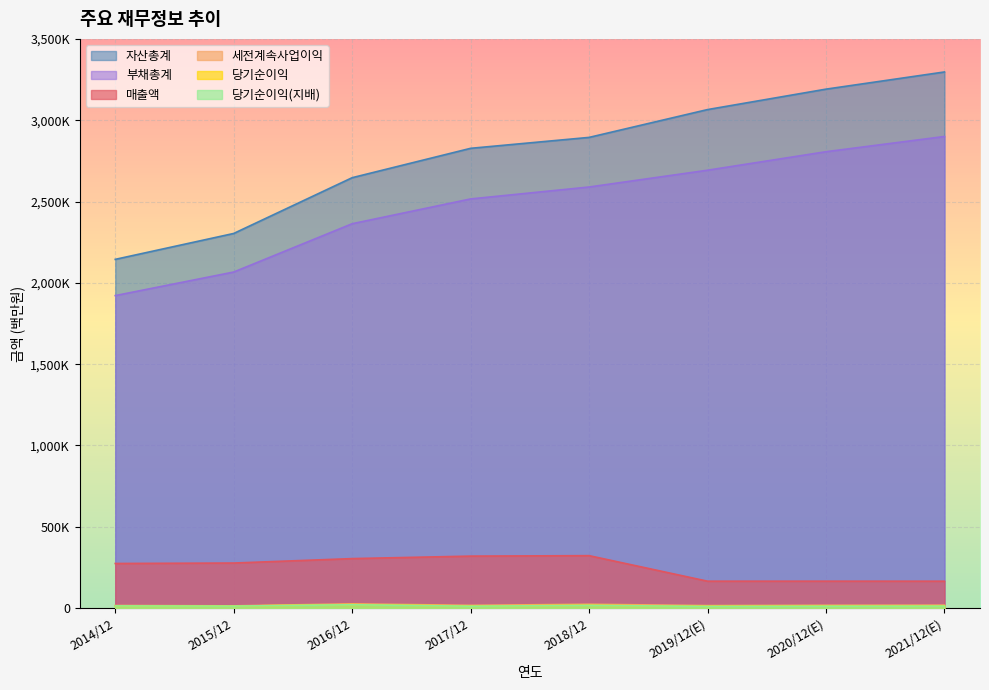

Which category has the highest value in the 세전계속사업이익 series?

2016/12